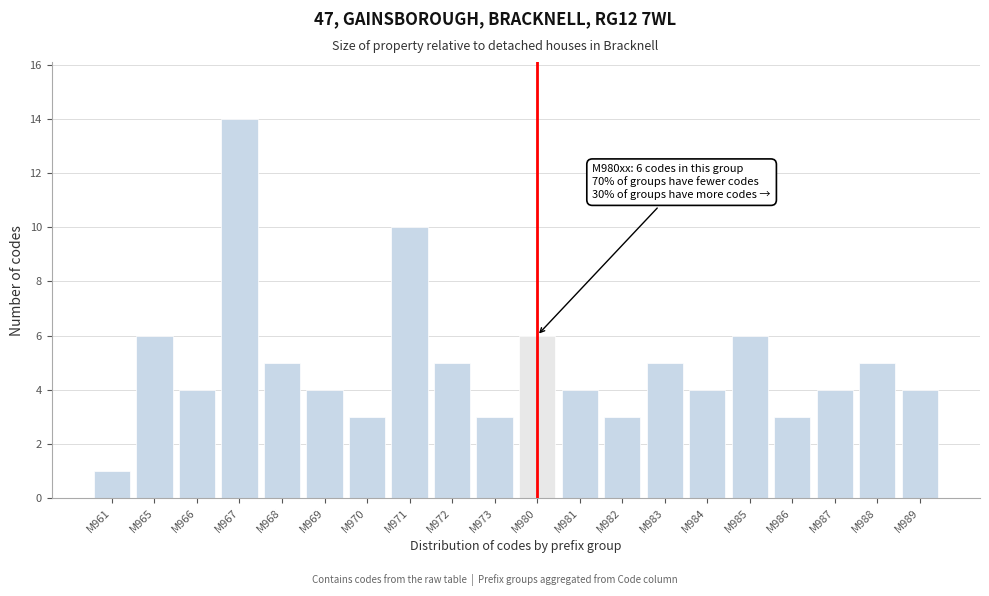

Reading left to right, extract all data points from this chart.

1	6	4	14	5	4	3	10	5	3	6	4	3	5	4	6	3	4	5	4